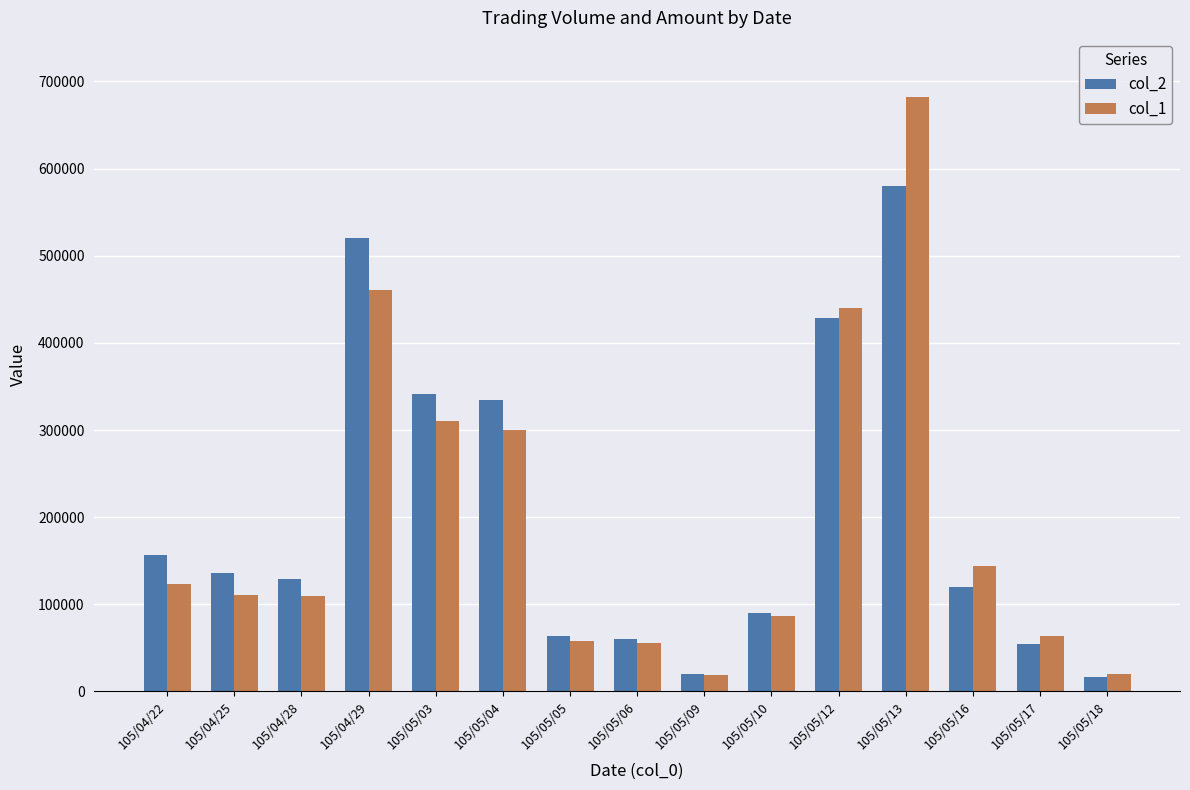

What is the difference between the col_2 values at 105/04/25 and 105/05/12?

293000